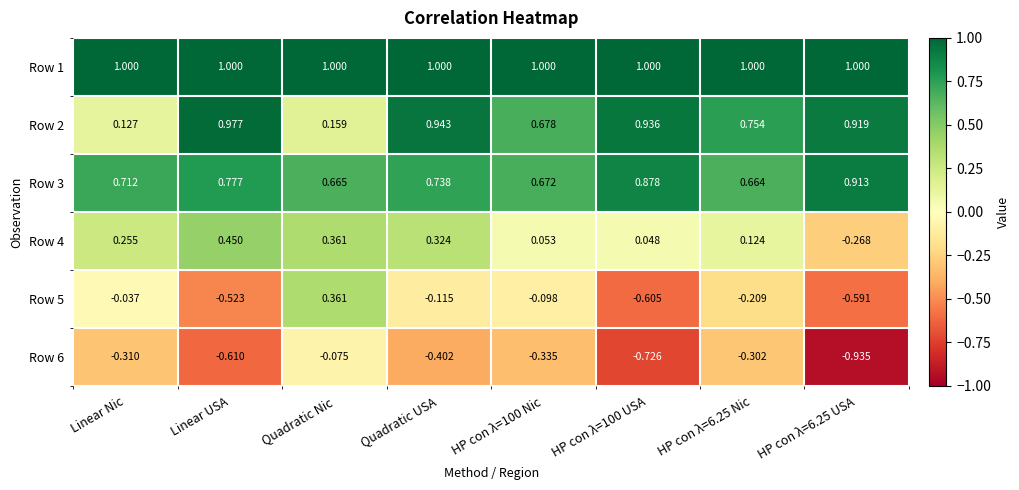

At which category is the sum across all series the highest?

Quadratic USA